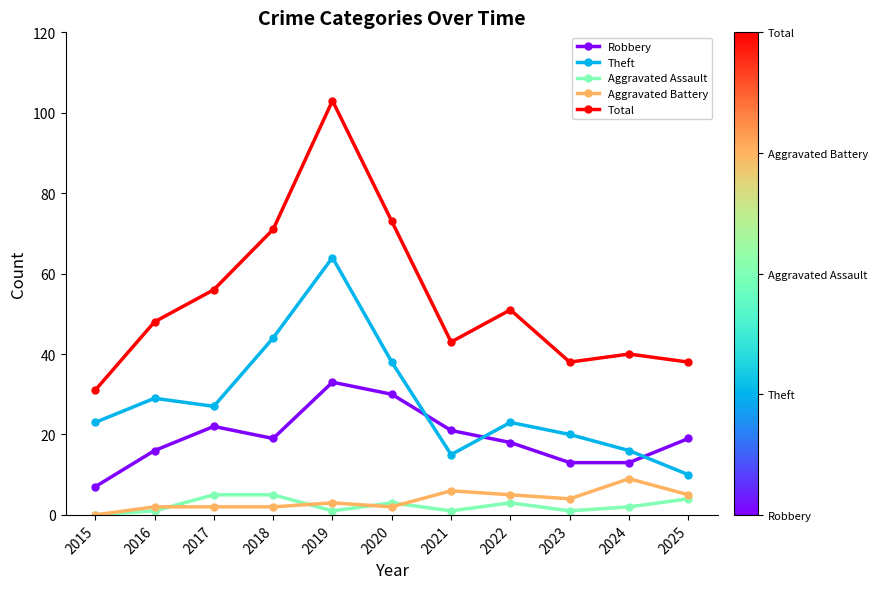

True or false: Aggravated Battery and Theft intersect in this chart.

False